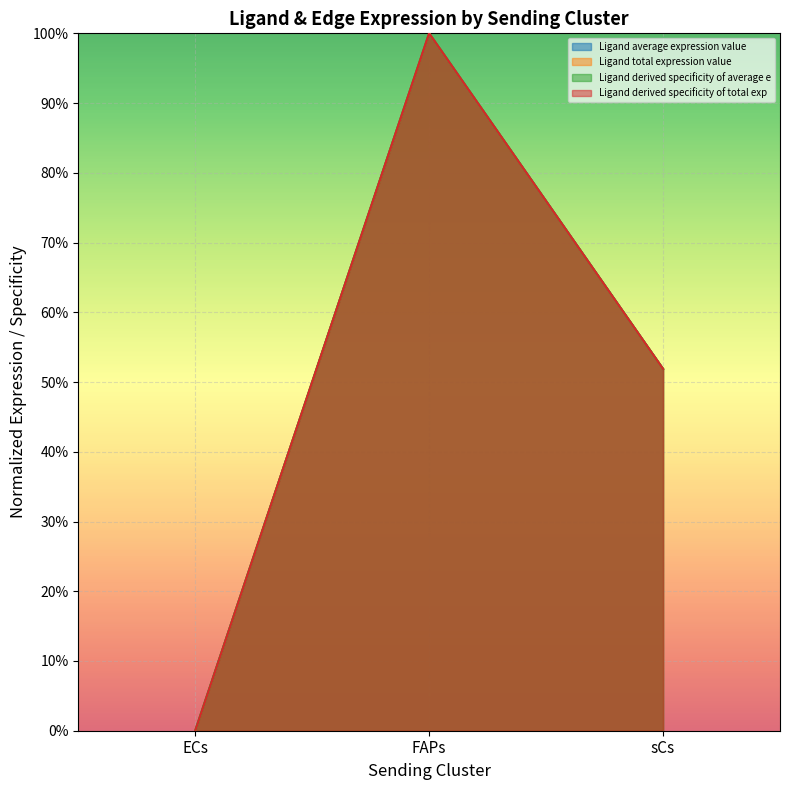

The Ligand derived specificity of average e series shows 1.6 at FAPs. True or false?

False